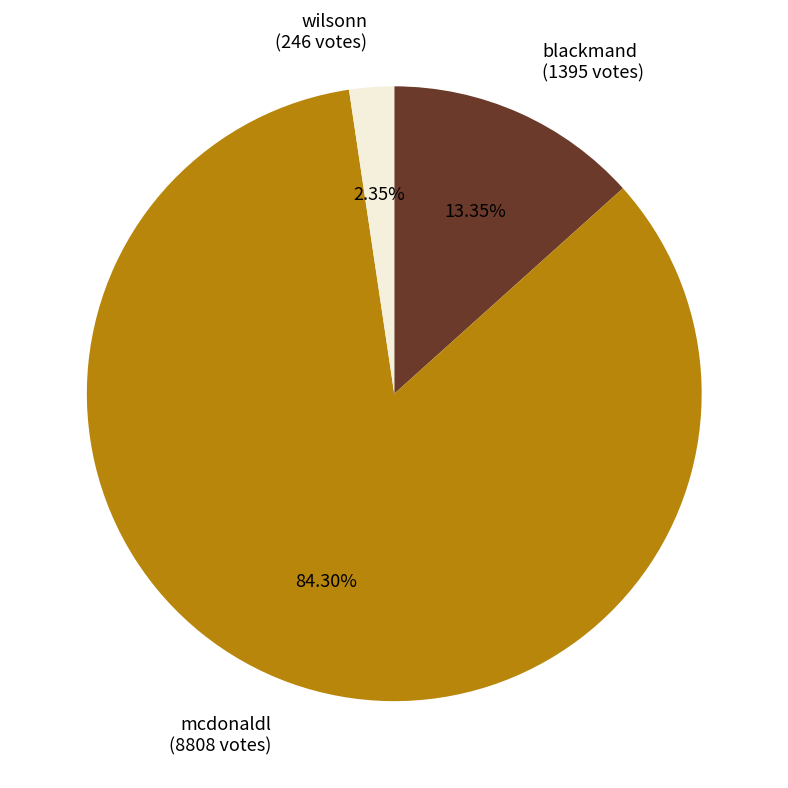

What percentage do blackmand and wilsonn together represent?

15.7%